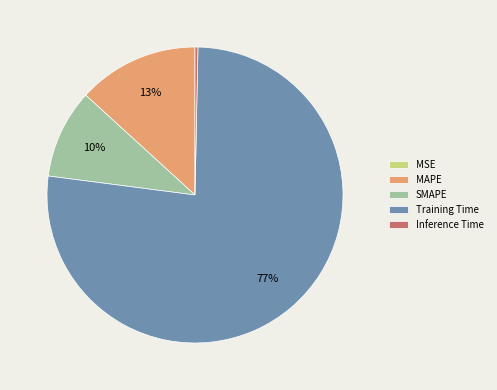

To the nearest percent, what is the average slice percentage?

20%